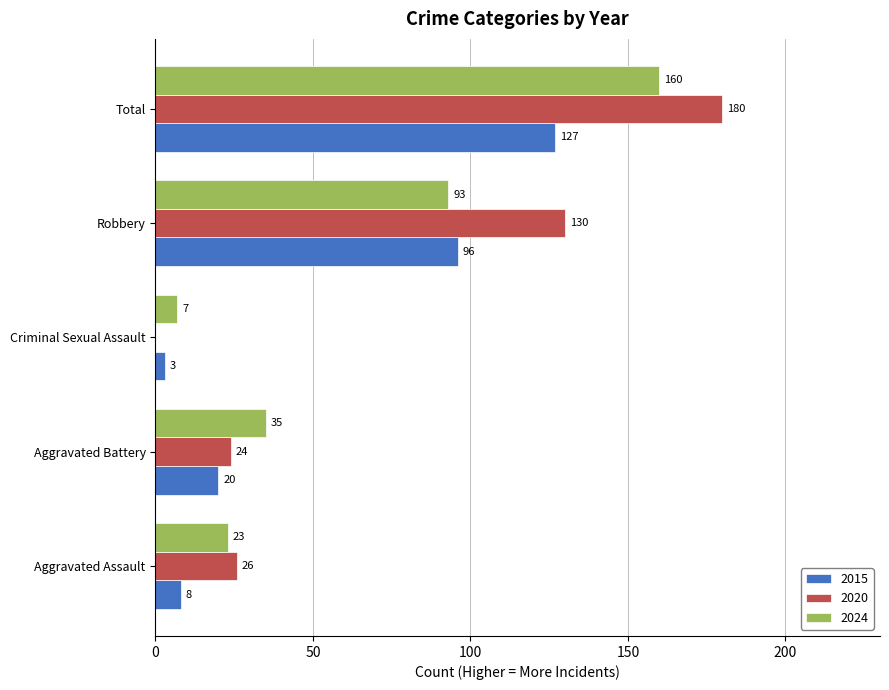

What is the total value across all series at Robbery?

319